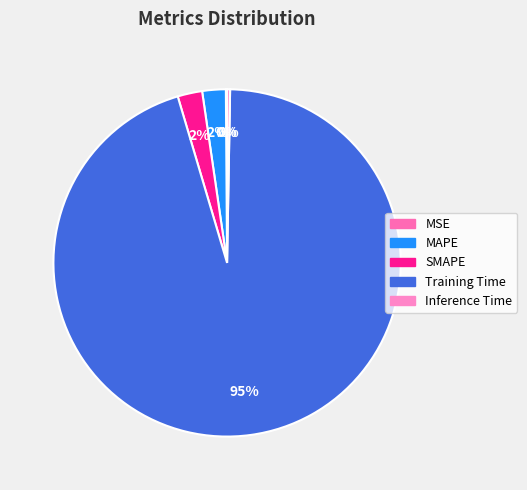

What percentage is NOT represented by MSE?

99.9%